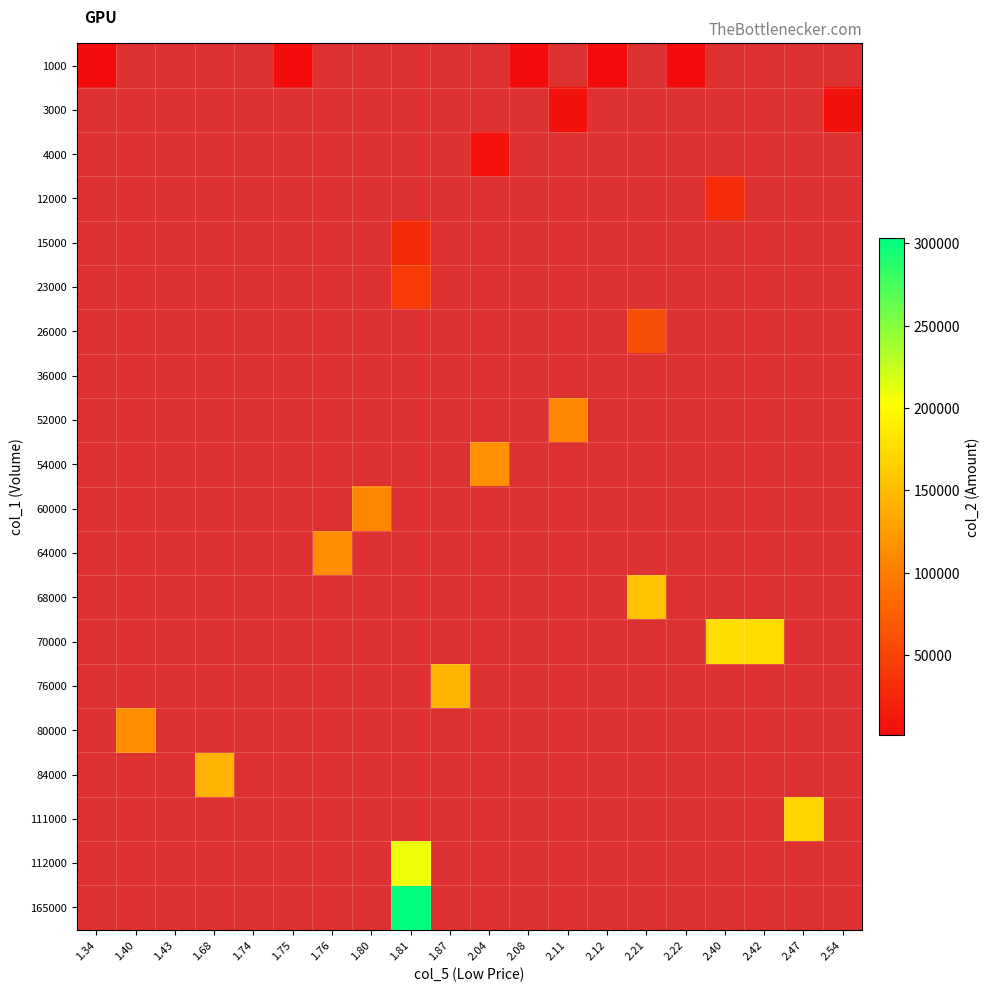

Is the value of 12000 at 1.40 greater than the value of 15000 at 1.74?

No